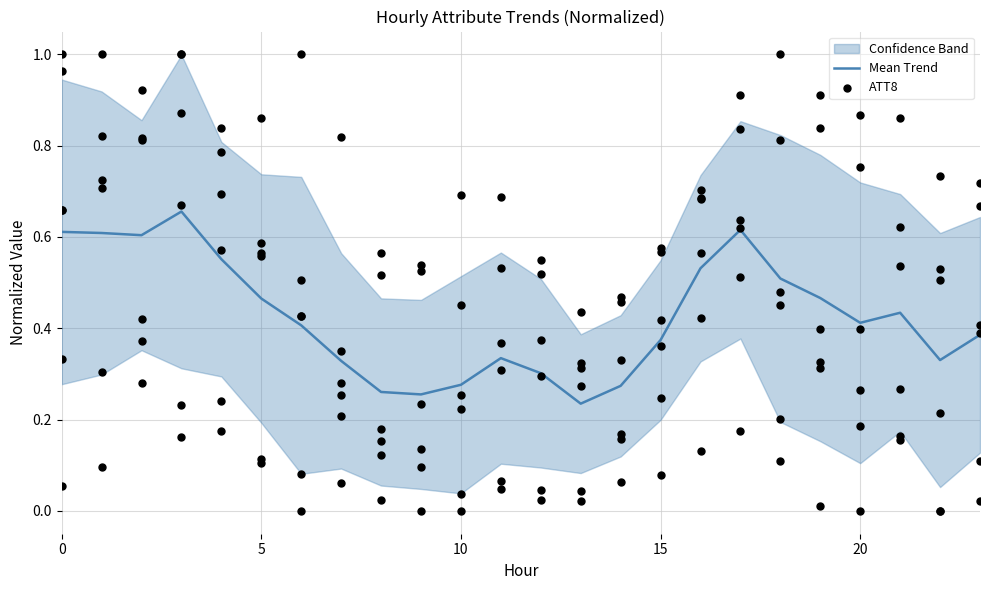

Which series reaches the maximum Y coordinate?

ATT8